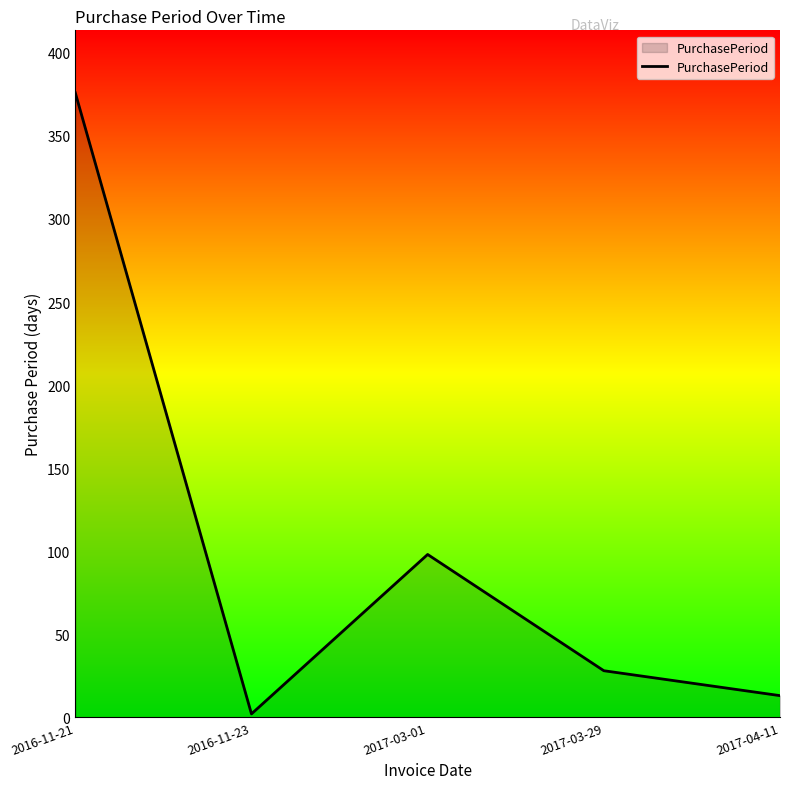

At which label is the value closest to 189?

2017-03-01